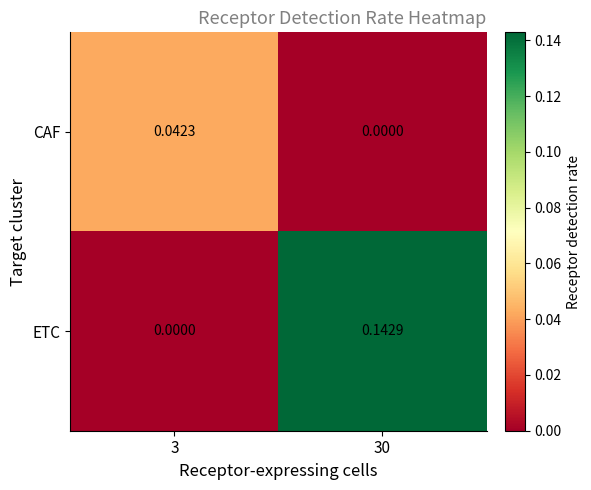

At 30, list the series in order from smallest to largest.

CAF, ETC